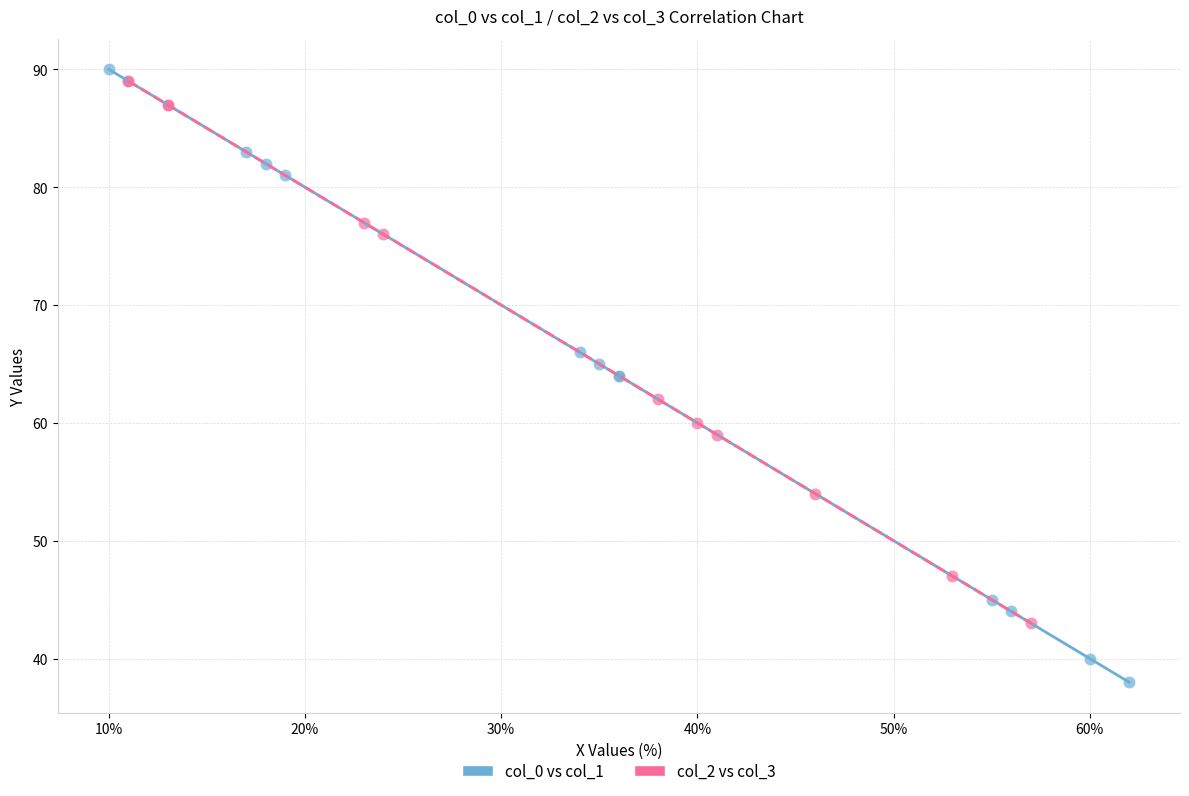

Which series contains the lowest Y value?

col_0 vs col_1